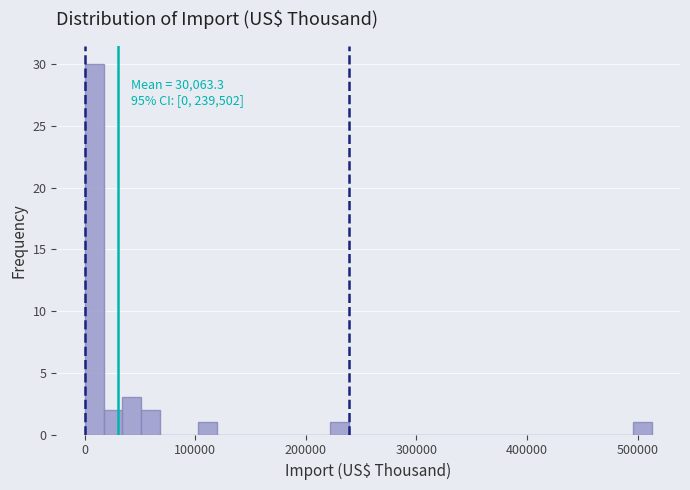

Around what value on the x-axis is the tallest bar? Give the approximate position of its centre, as read against the axis.

10000